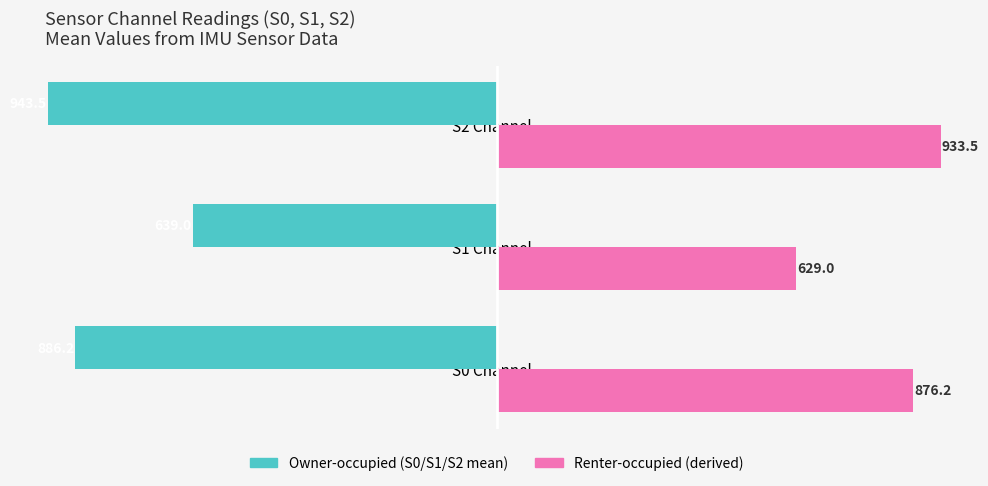

What is the total value across all series at S1 Channel?

-10.0